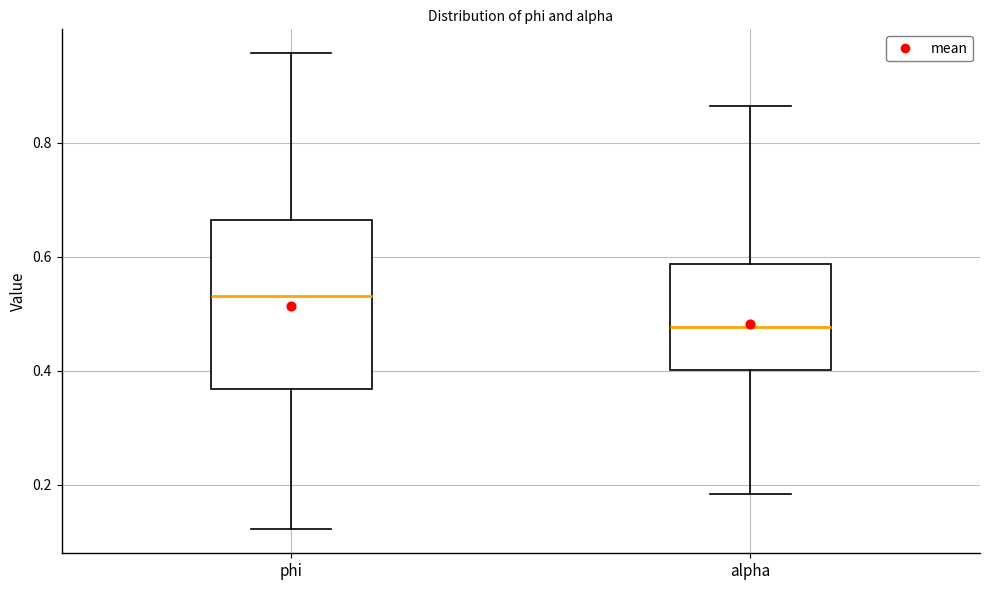

Where does the lower whisker of the box for alpha end on the y-axis? The values are not printed on the chart, so give them approximately, as read against the axis.

0.18